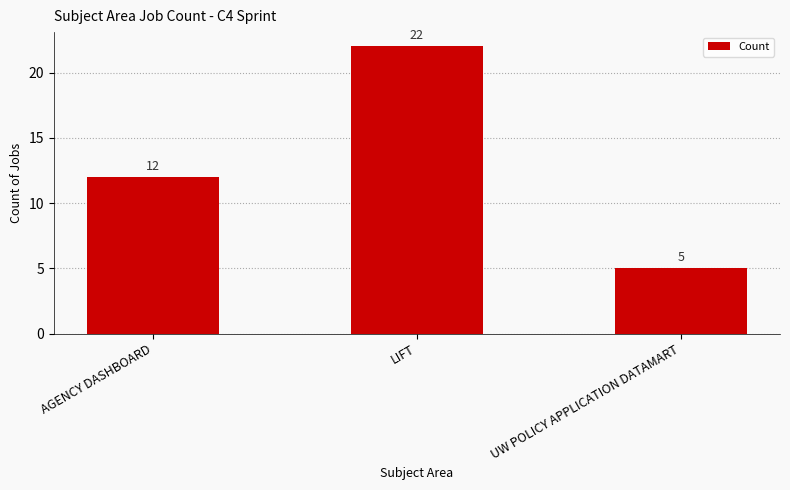

What is the minimum value shown in the chart?

5